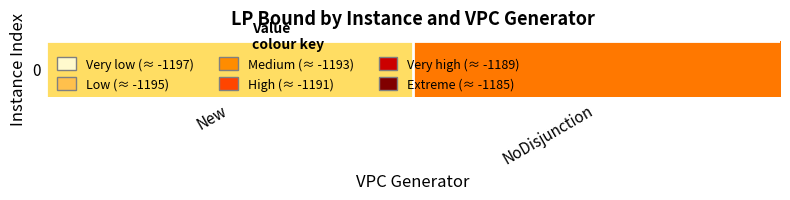

Rank the categories by value from lowest to highest.

New, NoDisjunction